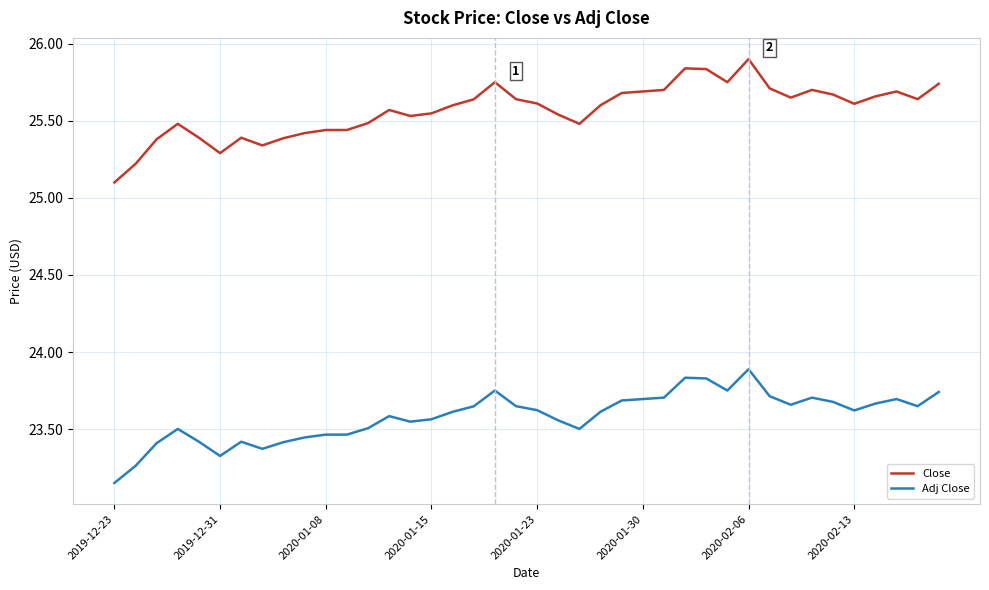

List the series in order of their peak value, lowest first.

Adj Close, Close